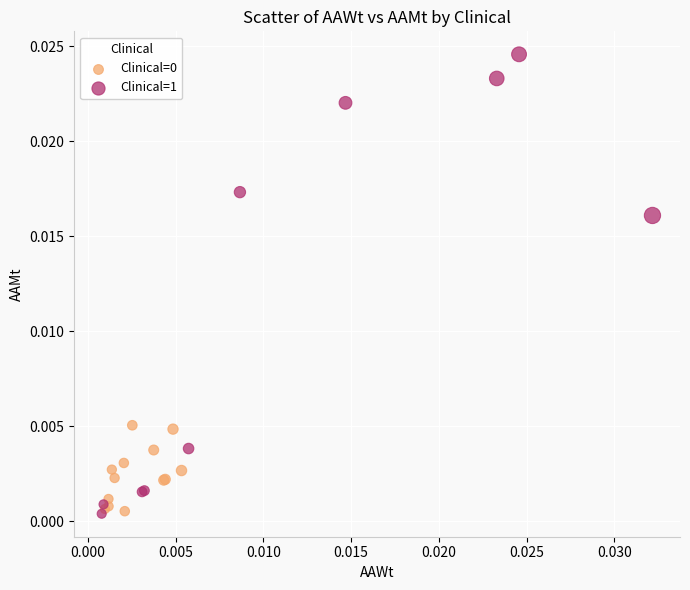

Which series has the largest Y range (max minus min)?

Clinical=1